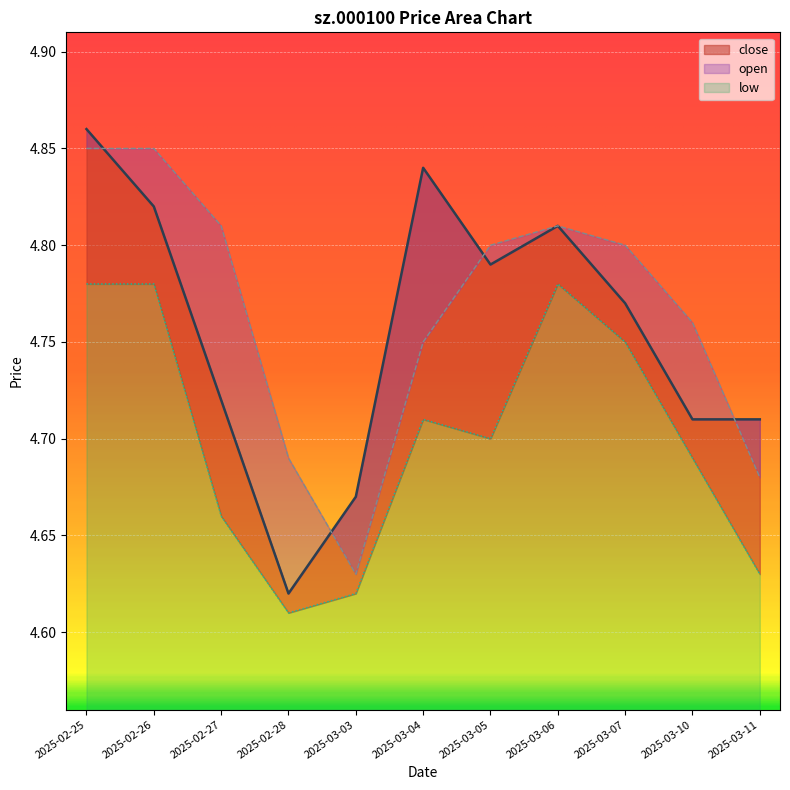

Which series has the widest spread of values?

close